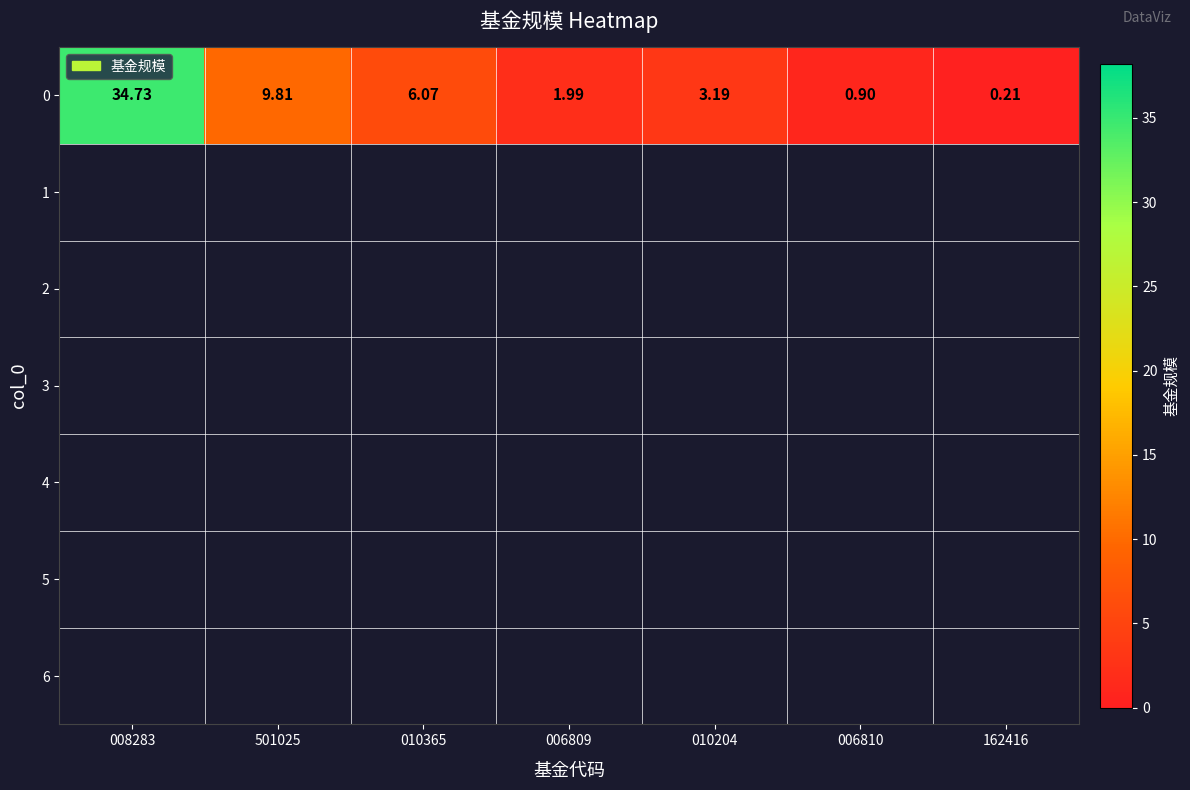

How many data points are less than 3?

3